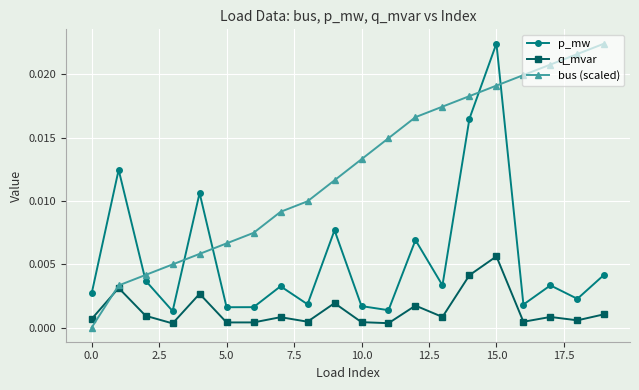

True or false: q_mvar has more than 1 interior local peaks.

True